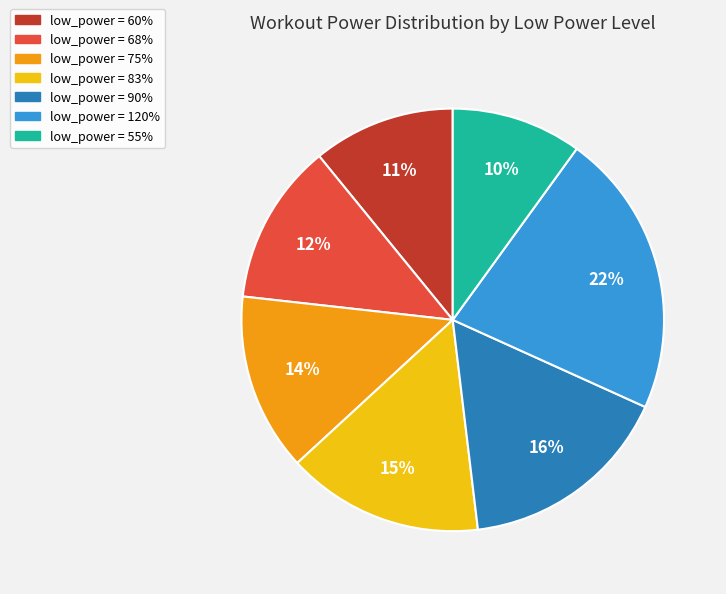

Is there a majority slice in this chart?

No